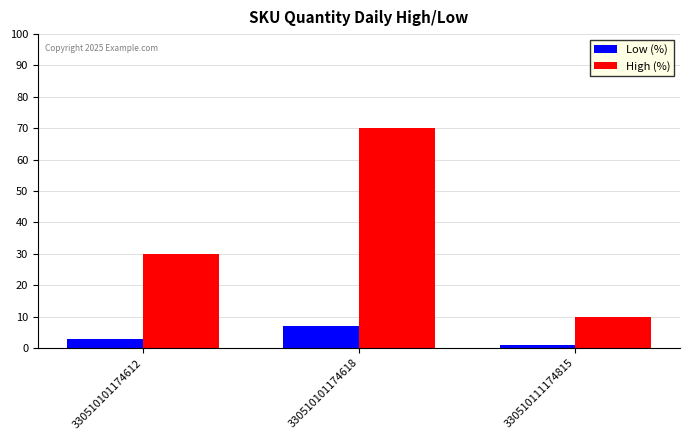

Rank the series by their average value, from lowest to highest.

Low (%), High (%)